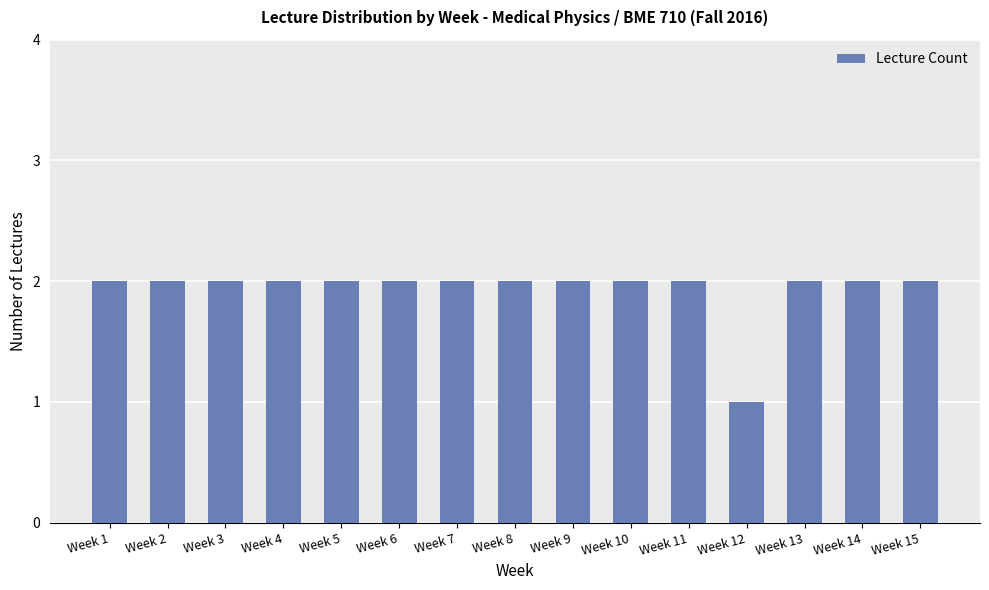

What is the value of the 4th bar from the left?

2